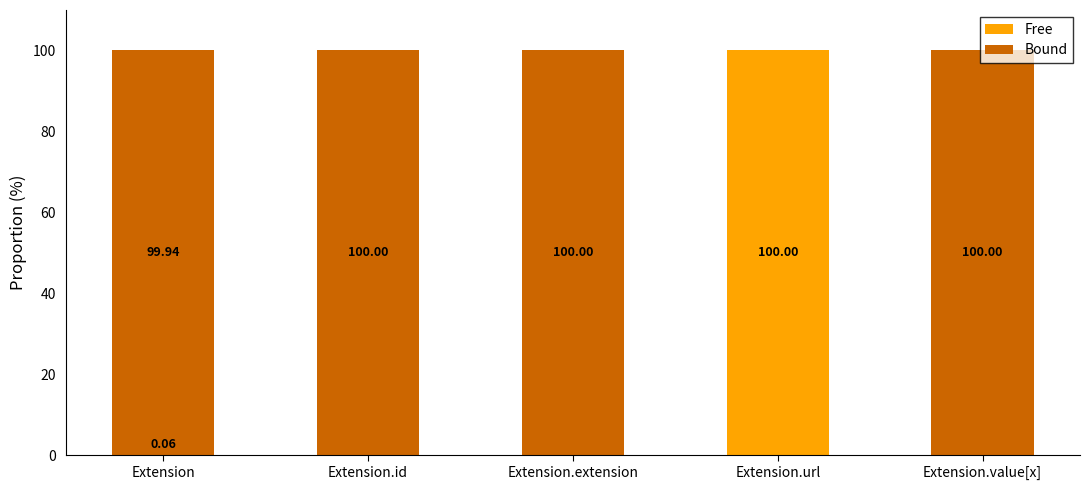

What is the total value across all series at Extension.id?

100.0